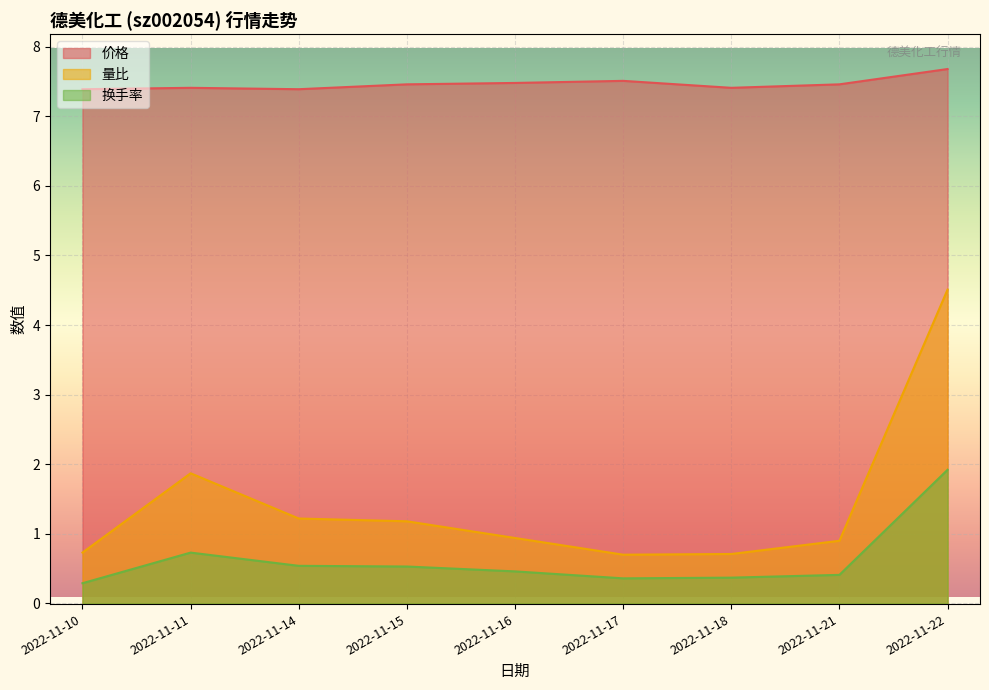

True or false: 换手率 has more than 2 interior local peaks.

False